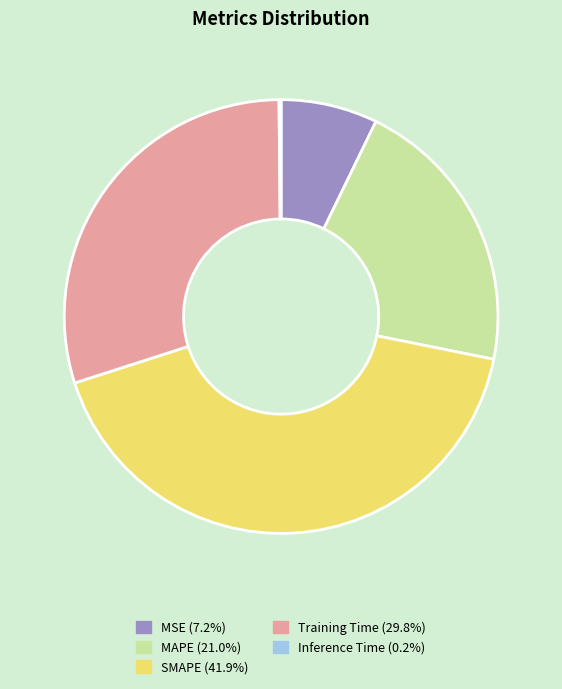

Which slice is the largest?

SMAPE